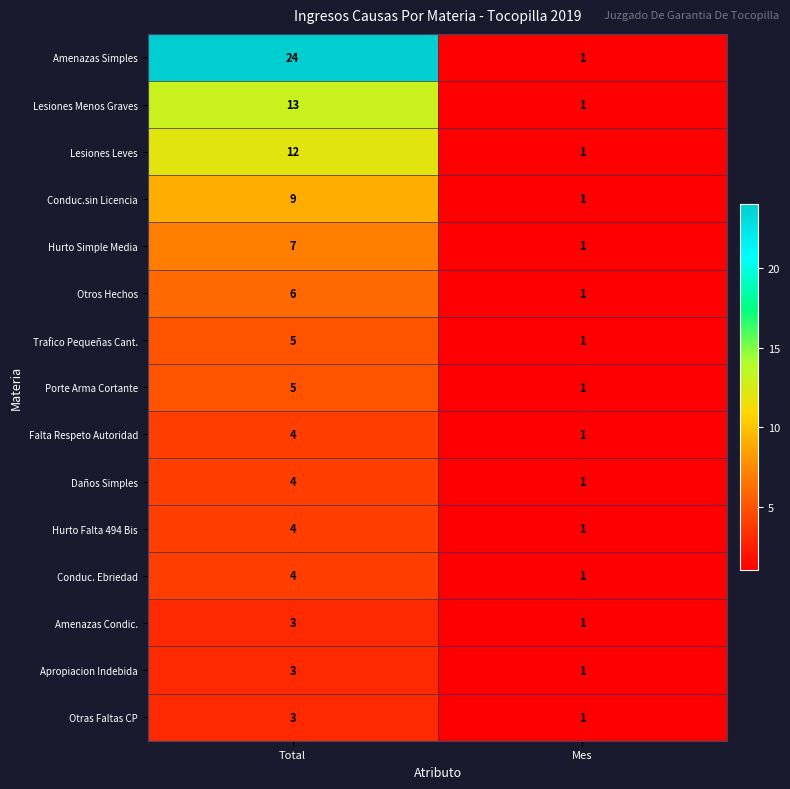

Which series has the largest range (max minus min)?

Amenazas Simples